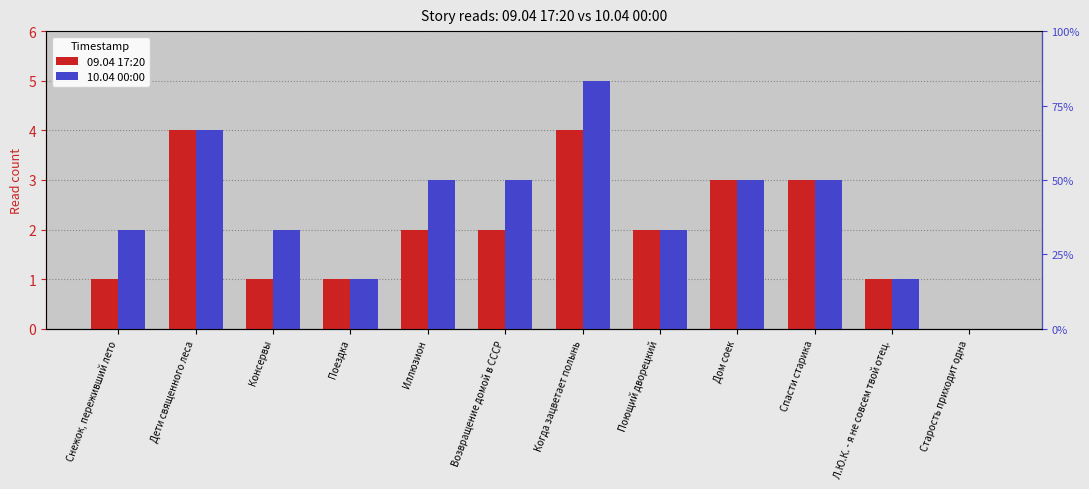

Which category has the highest value in the 09.04 17:20 series?

Дети священного леса